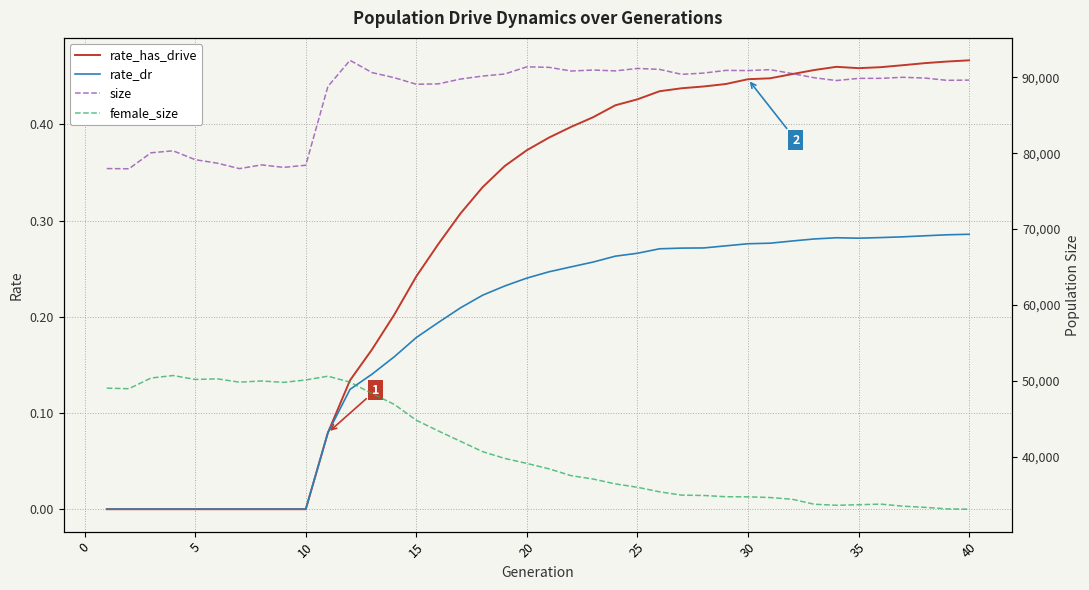

Is it true that rate_has_drive equals 0.6 at 20?

False